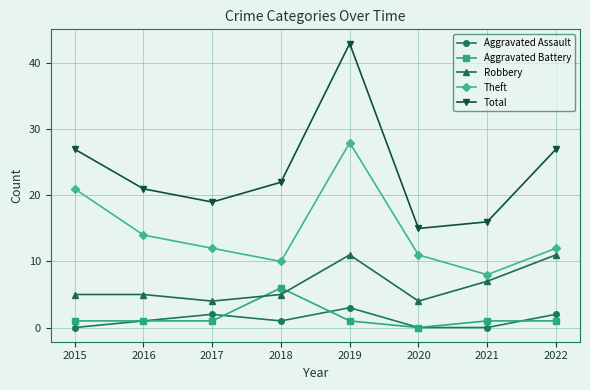

At 2021, list the series in order from smallest to largest.

Aggravated Assault, Aggravated Battery, Robbery, Theft, Total